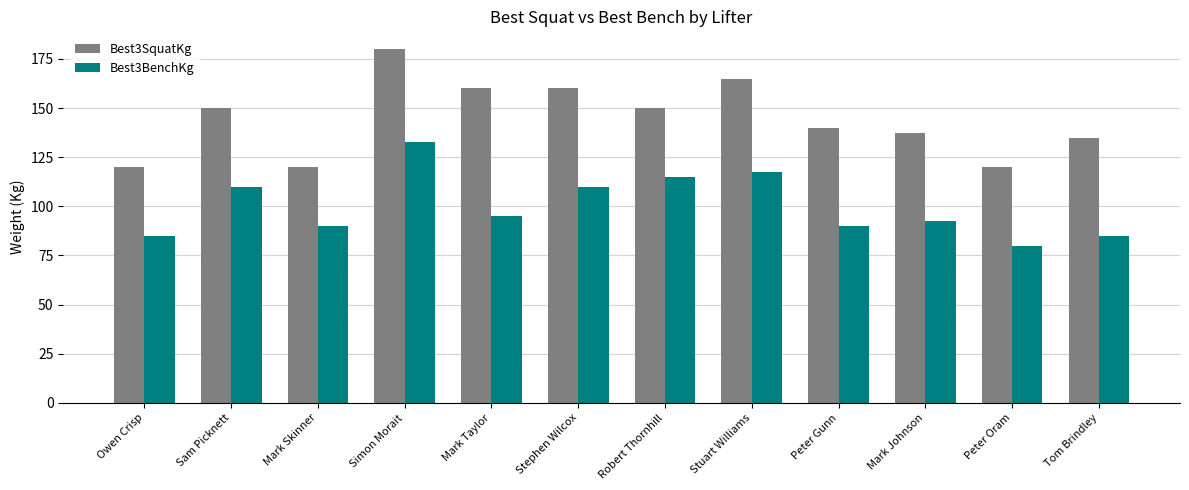

Which series has the largest total across all categories?

Best3SquatKg